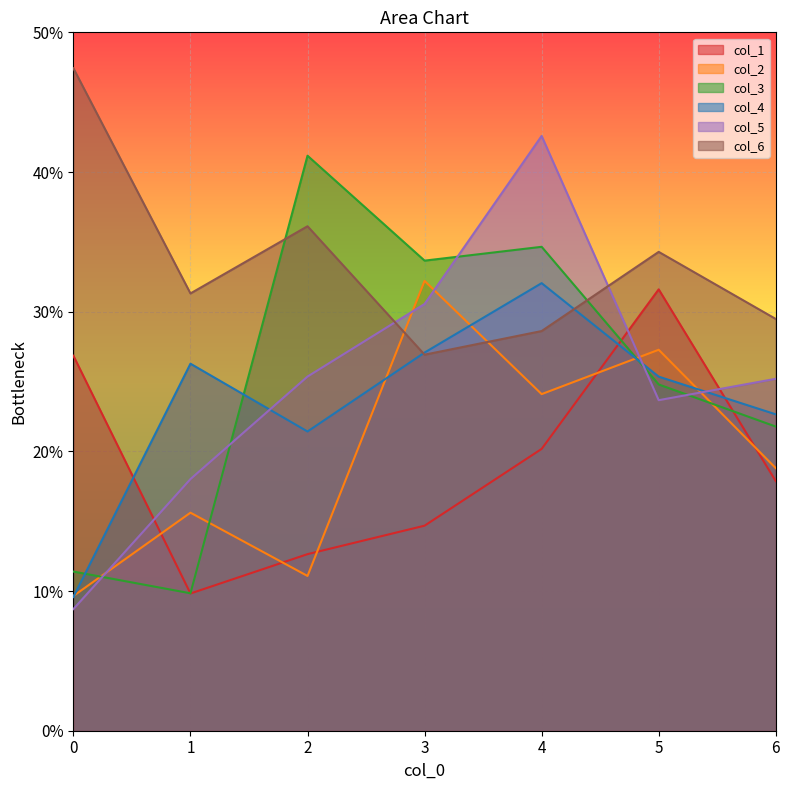

At which category does col_1 reach its first local valley?

1